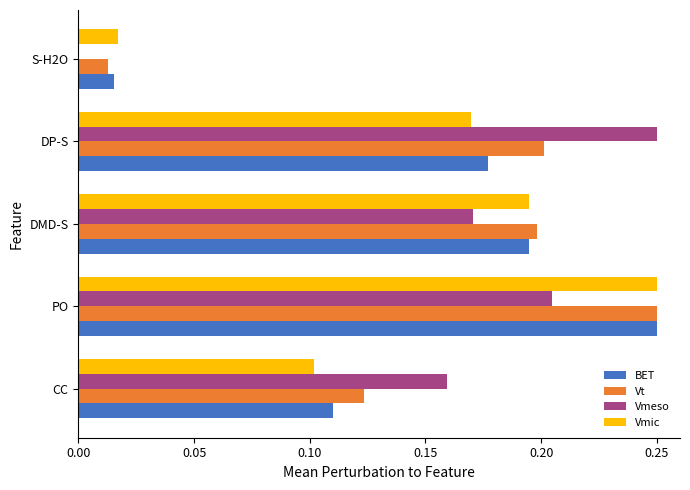

The value of Vmic at PO is 0.2. True or false?

True